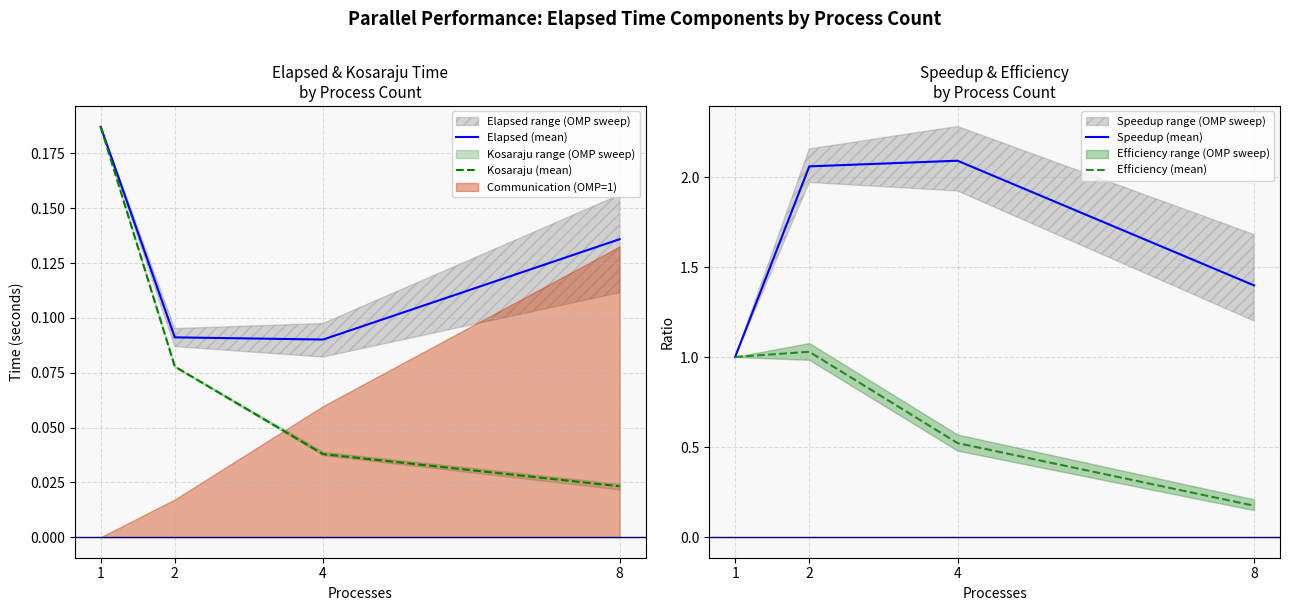

True or false: Elapsed (mean) and Speedup (mean) intersect in this chart.

False